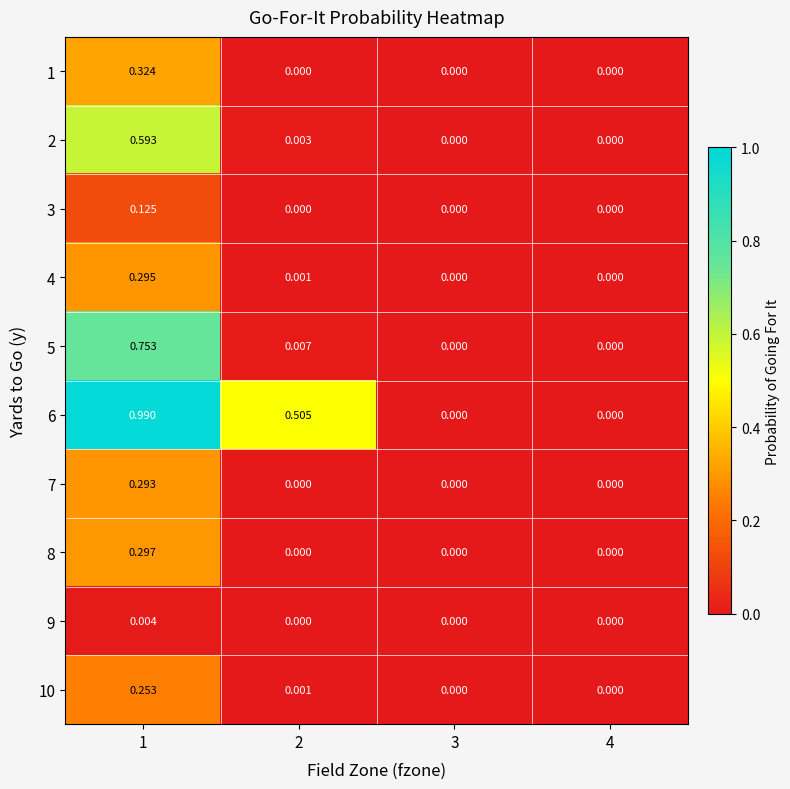

Is the value of 4 at 2 greater than the value of 7 at 4?

Yes